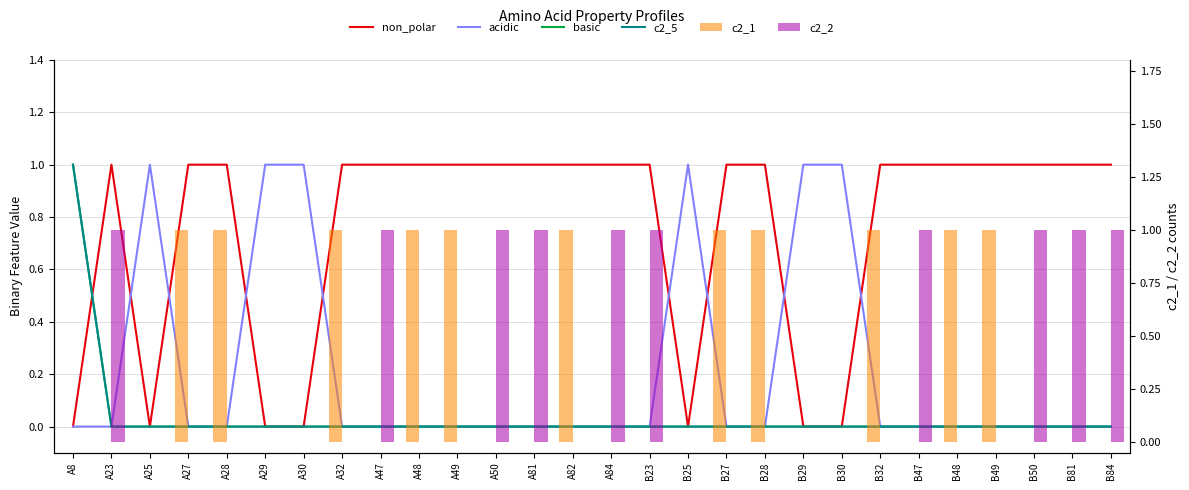

What is the difference between the maximum and minimum values in the acidic series?

1